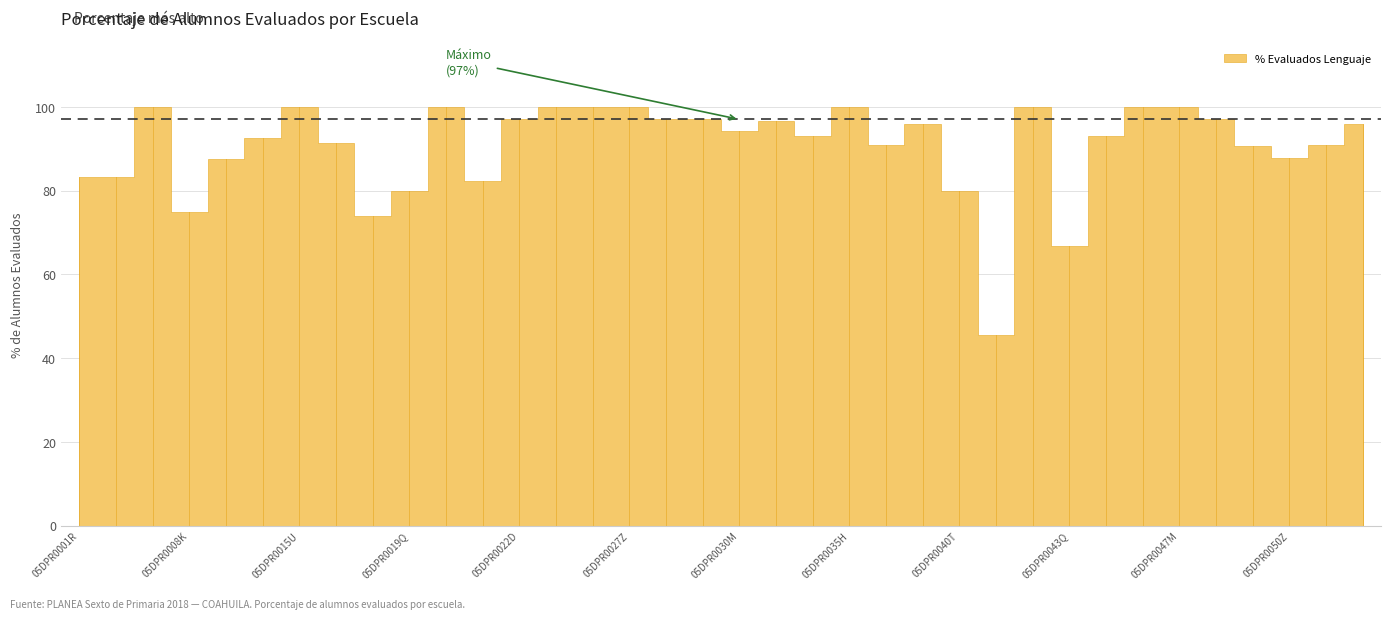

What is the average value?

90.5